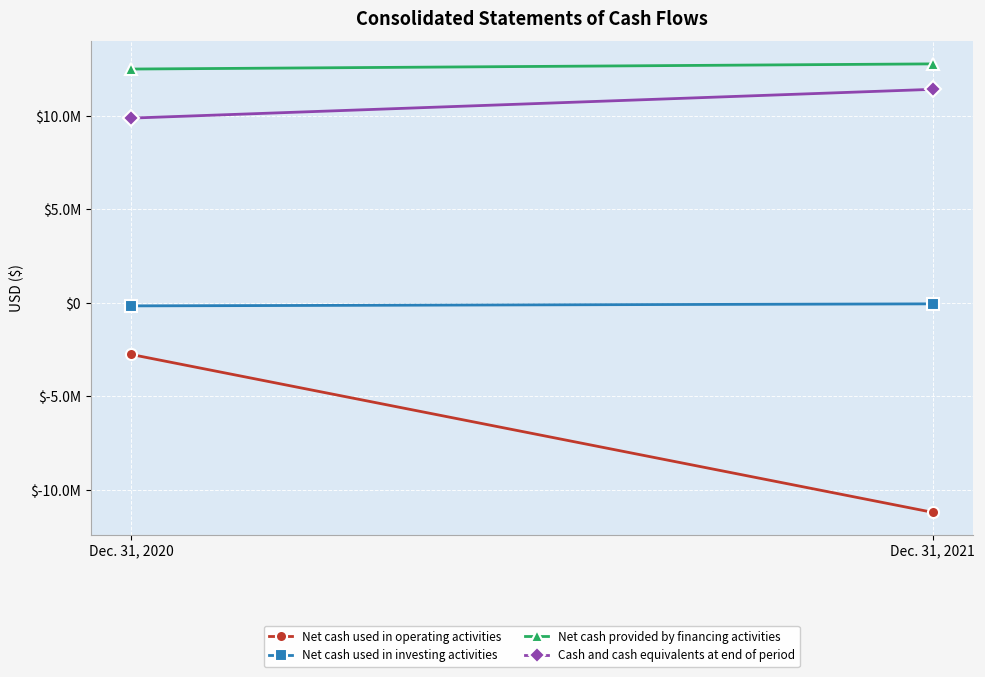

What are all the series names shown in the legend?

Net cash used in operating activities, Net cash used in investing activities, Net cash provided by financing activities, Cash and cash equivalents at end of period